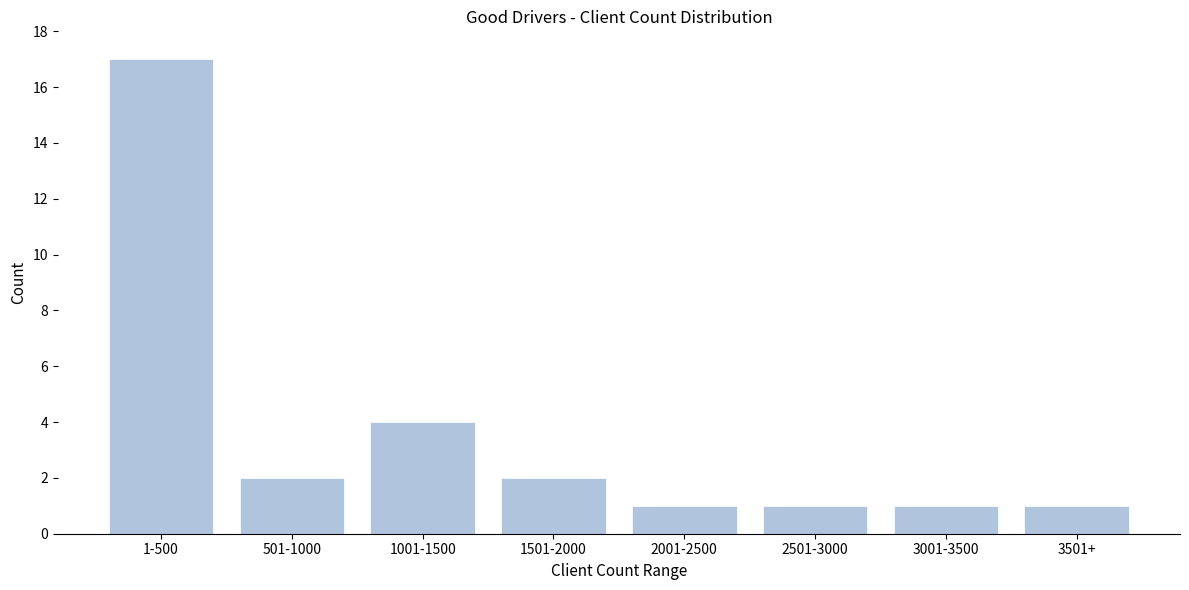

Reading left to right, what are all the values shown in this chart?

17	2	4	2	1	1	1	1